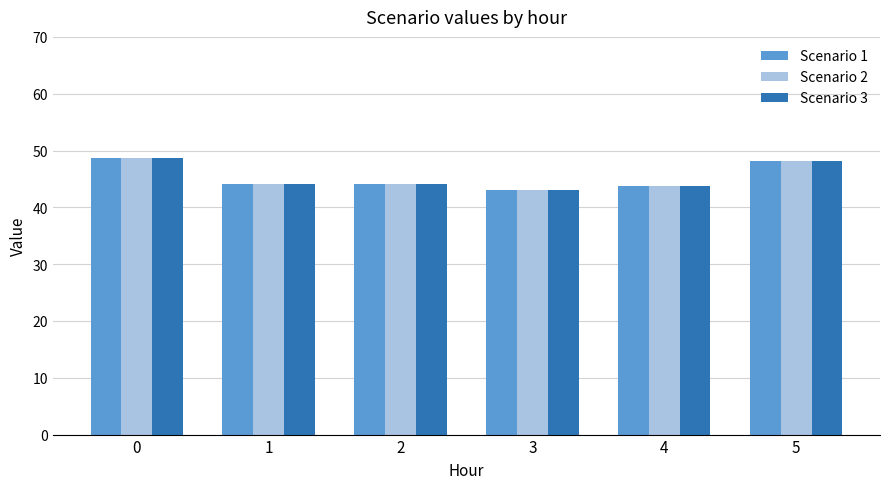

What is the total value across all series at 4?

131.5